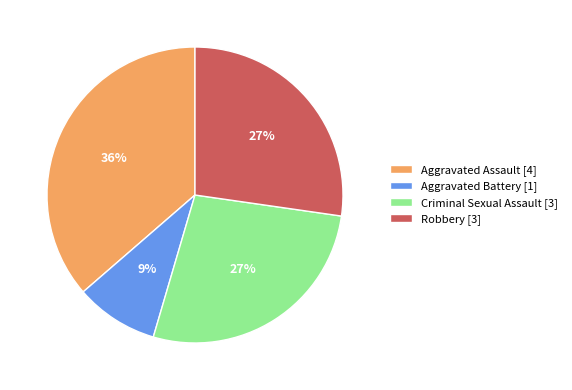

What is the largest slice in the pie chart?

Aggravated Assault